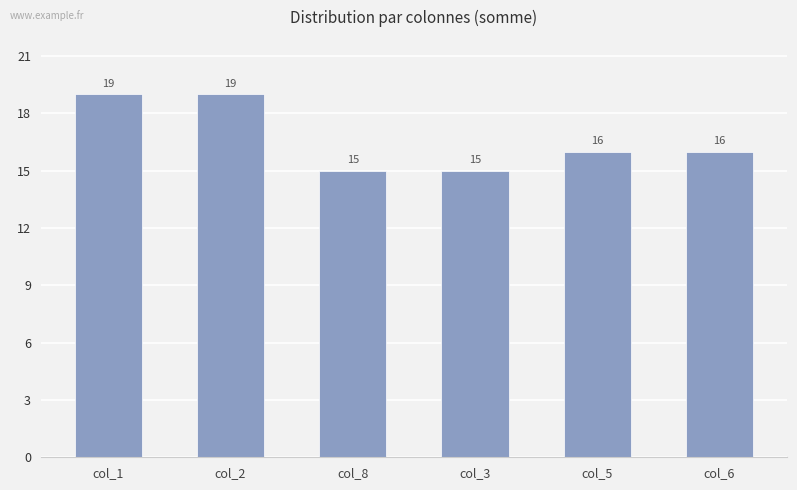

Reading left to right, extract all data points from this chart.

col_1=19	col_2=19	col_8=15	col_3=15	col_5=16	col_6=16